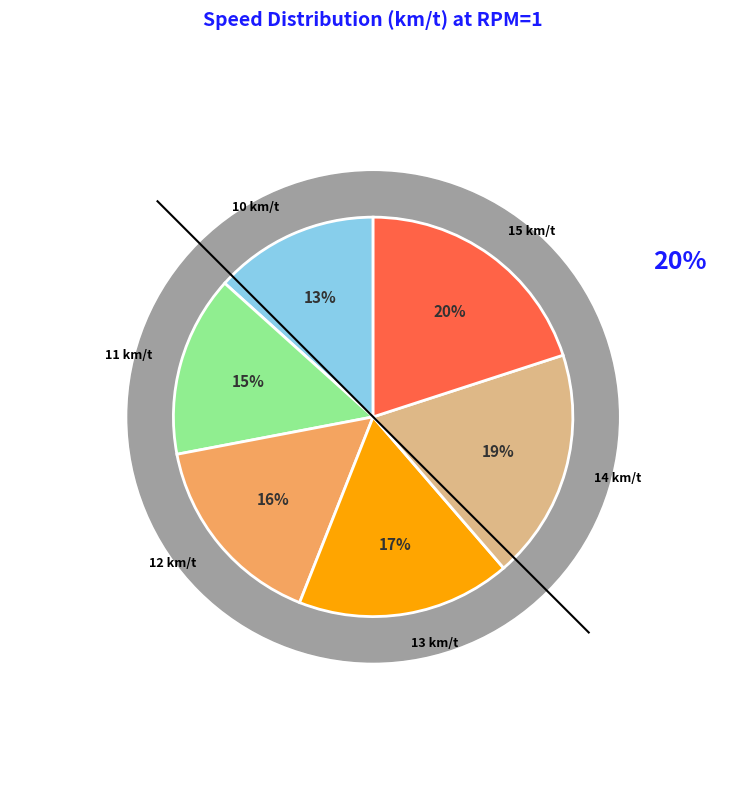

Rank the categories by value from lowest to highest.

10 km/t, 11 km/t, 12 km/t, 13 km/t, 14 km/t, 15 km/t